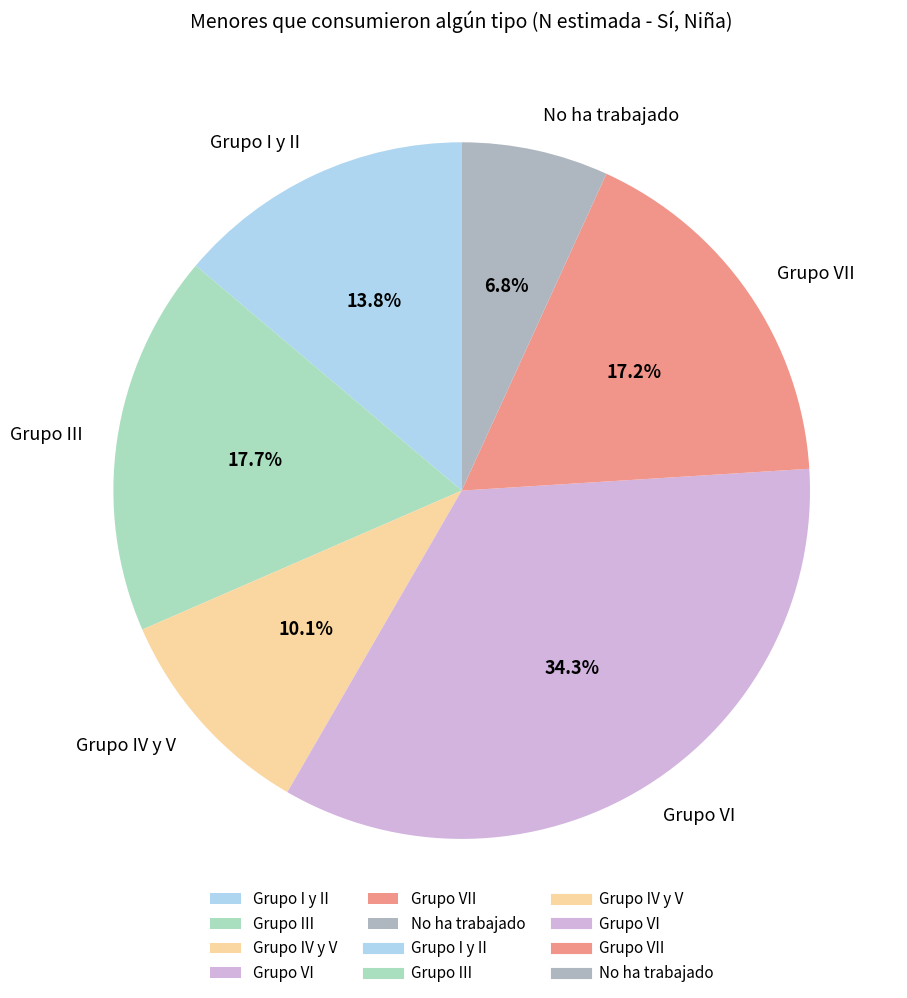

What is the largest slice in the pie chart?

Grupo VI